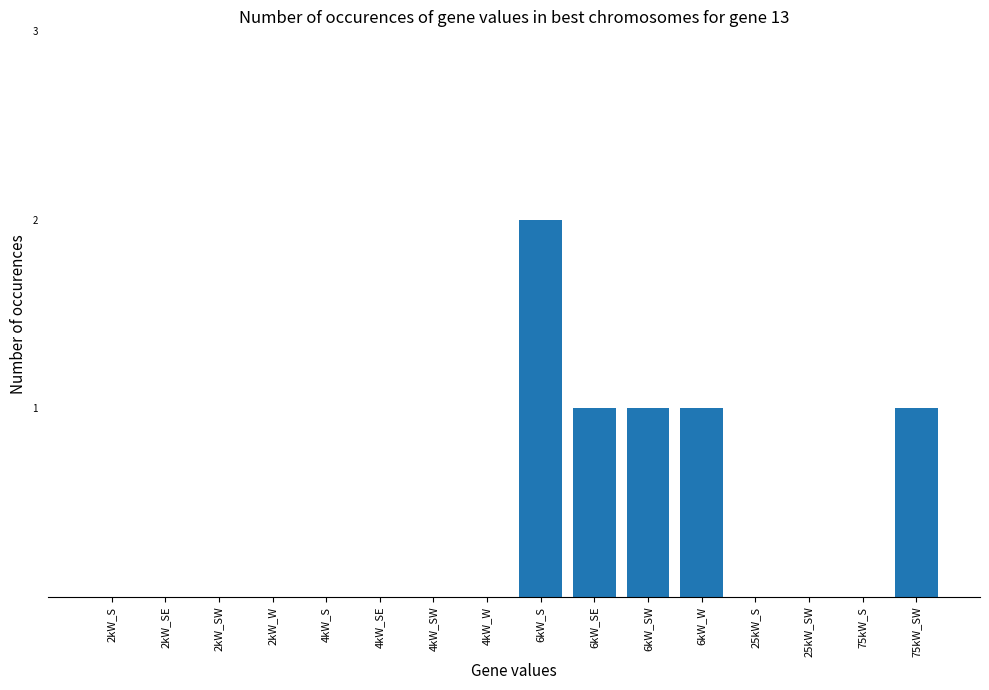

What is the maximum value shown in the chart?

2